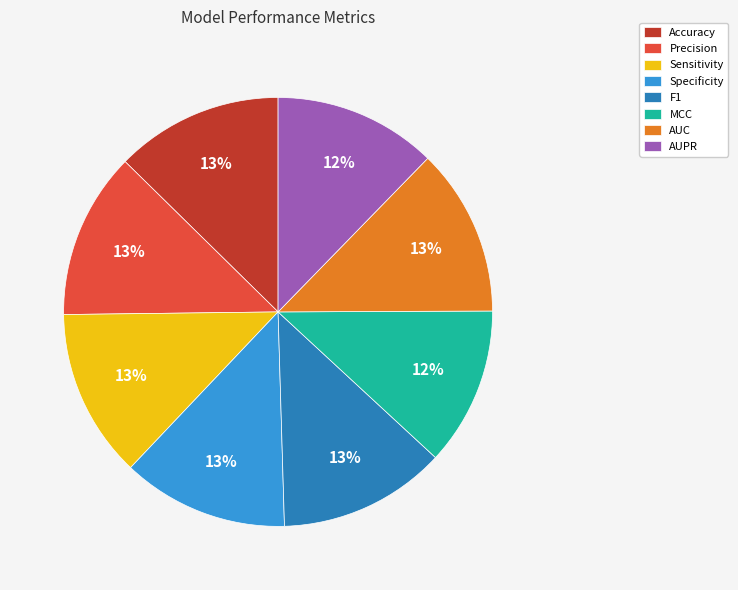

To the nearest percent, what is the difference between the largest and smallest slice percentages?

1%